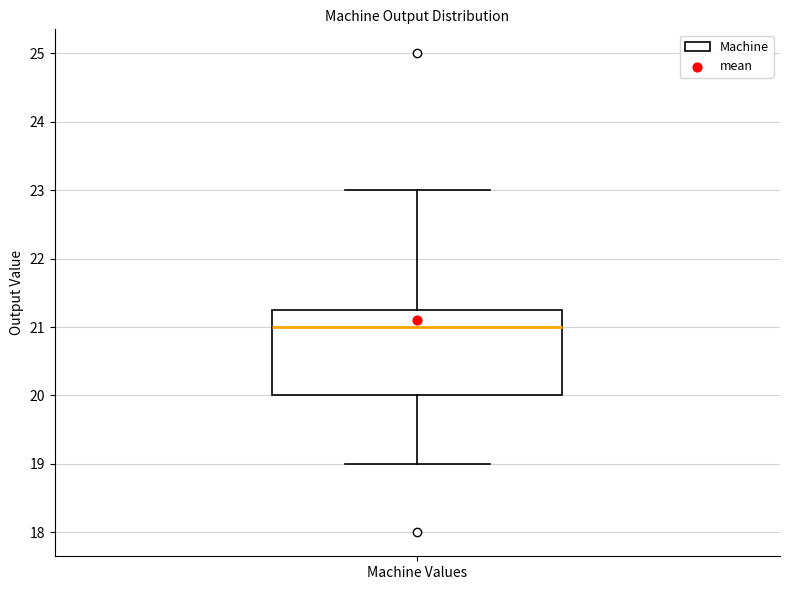

Where is the lower edge of the box for Machine Values on the y-axis? The values are not printed on the chart, so give them approximately, as read against the axis.

20.0